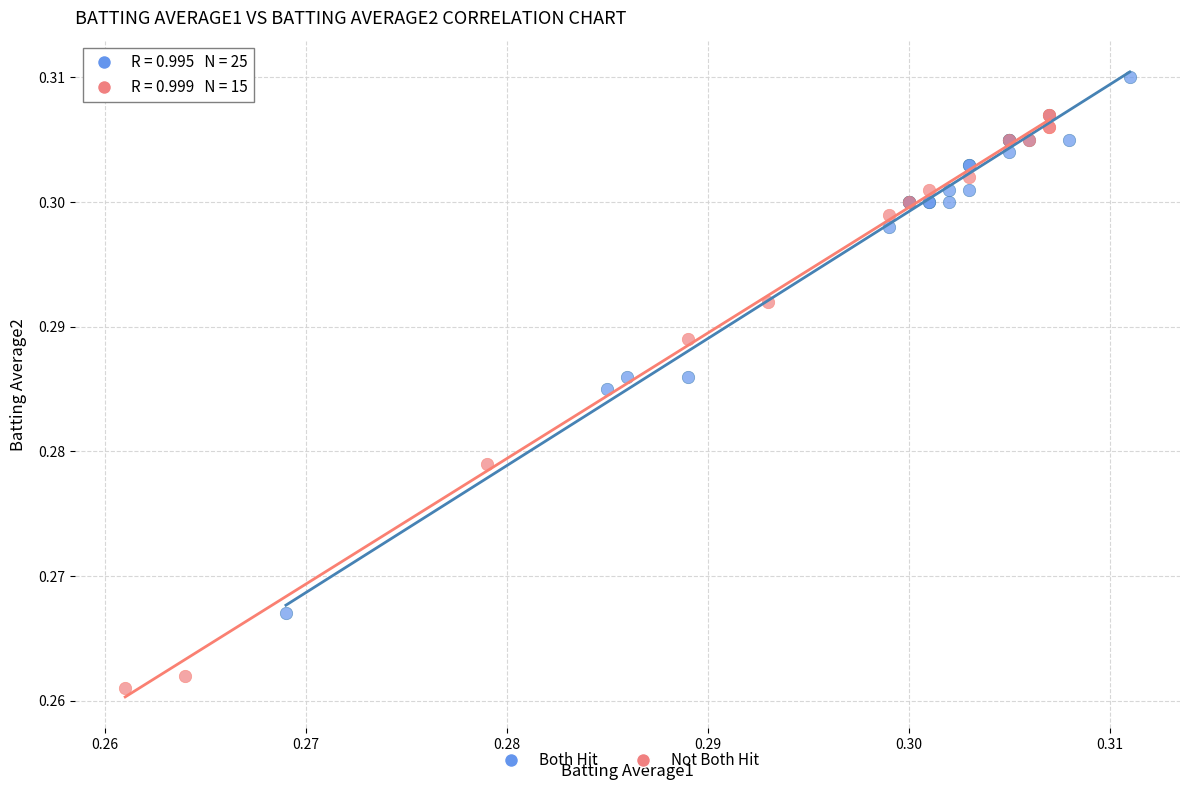

Which series reaches the minimum Y coordinate?

Not Both Hit